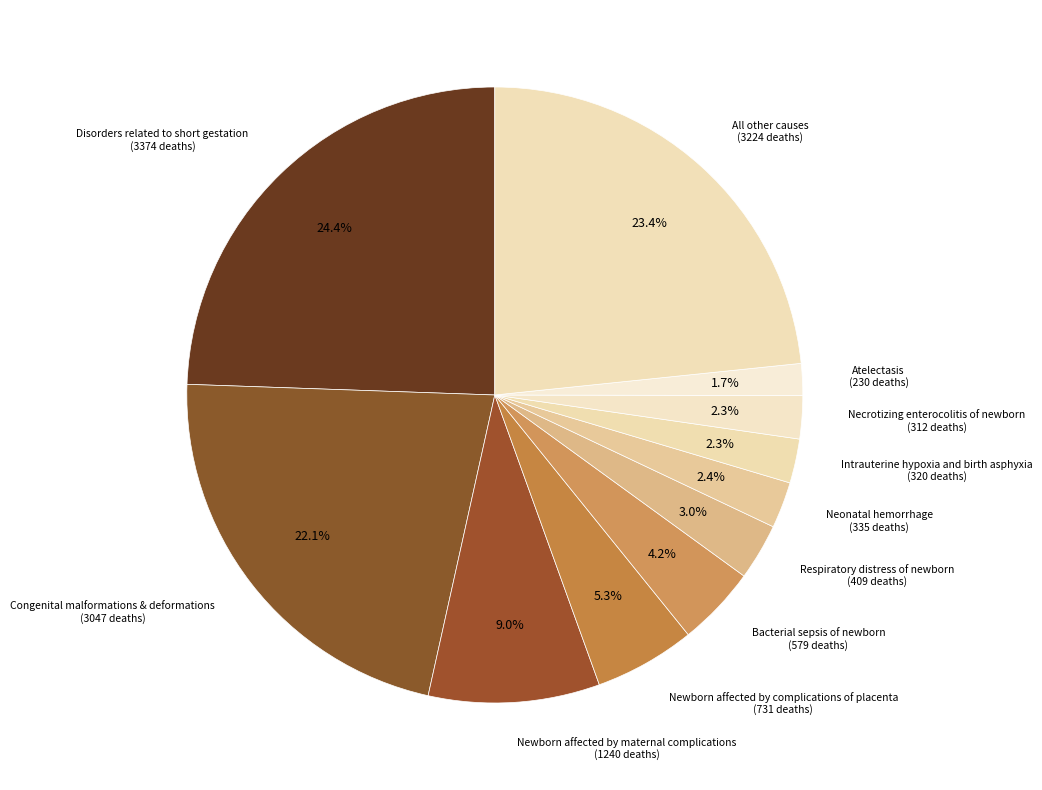

Count the number of slices in the pie.

11